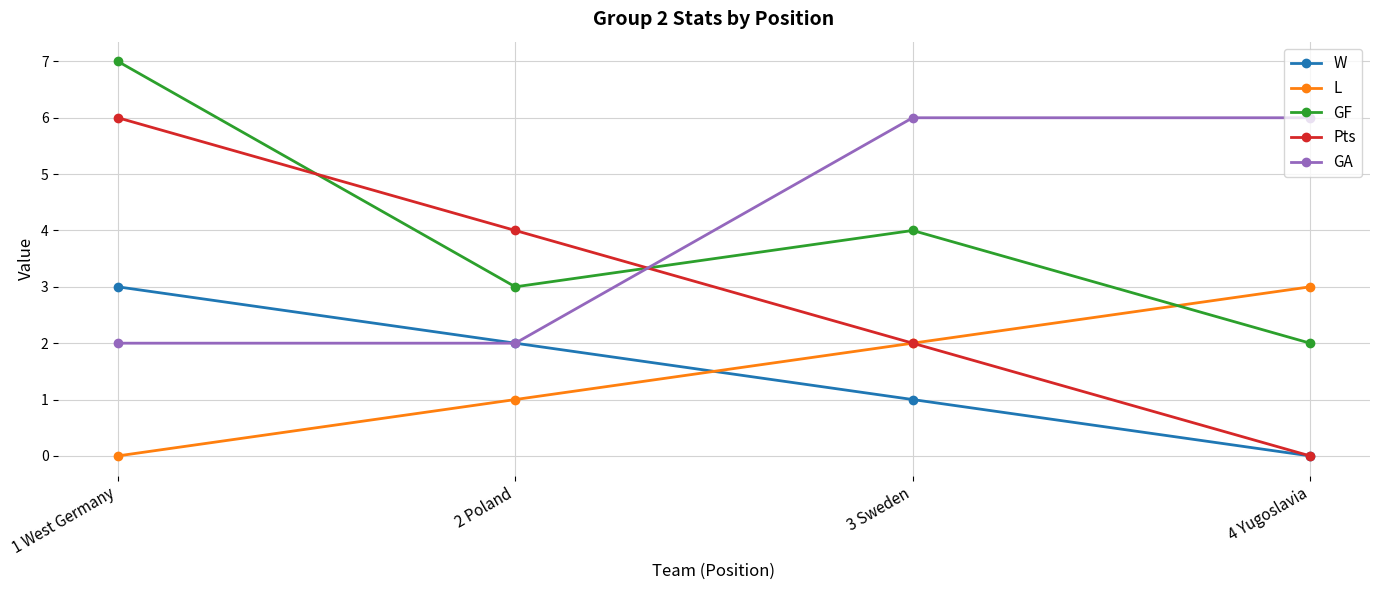

Is this an area chart (filled region under the line)?

No